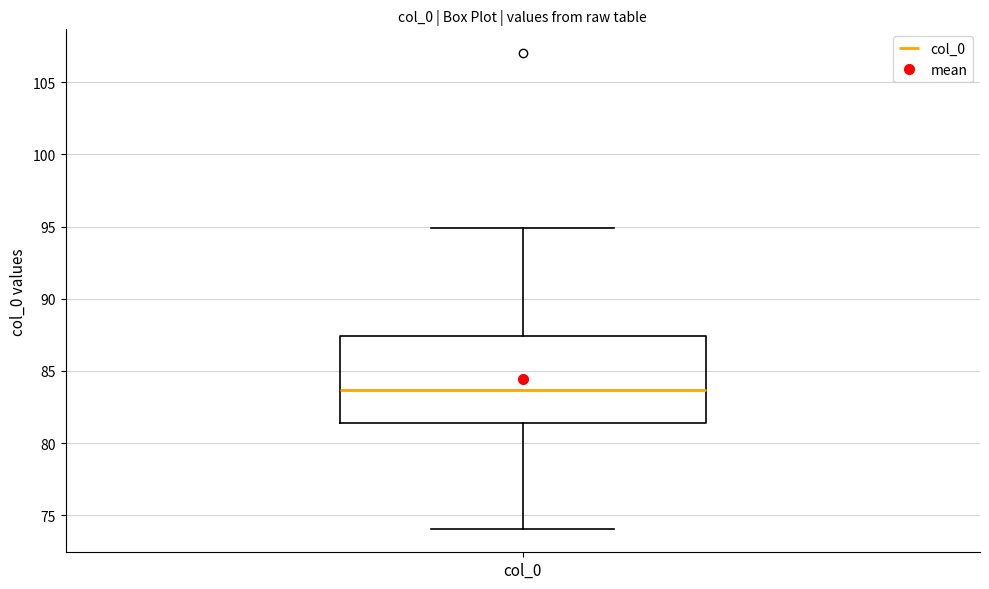

Transcribe this box plot: give where the median line is, the range the box spans, and where the two whiskers end, as read against the y-axis. The values are not printed on the chart, so give them approximately, as read against the axis.

median 83.5, box 81.5 to 87.5, whiskers 74.0 to 95.0